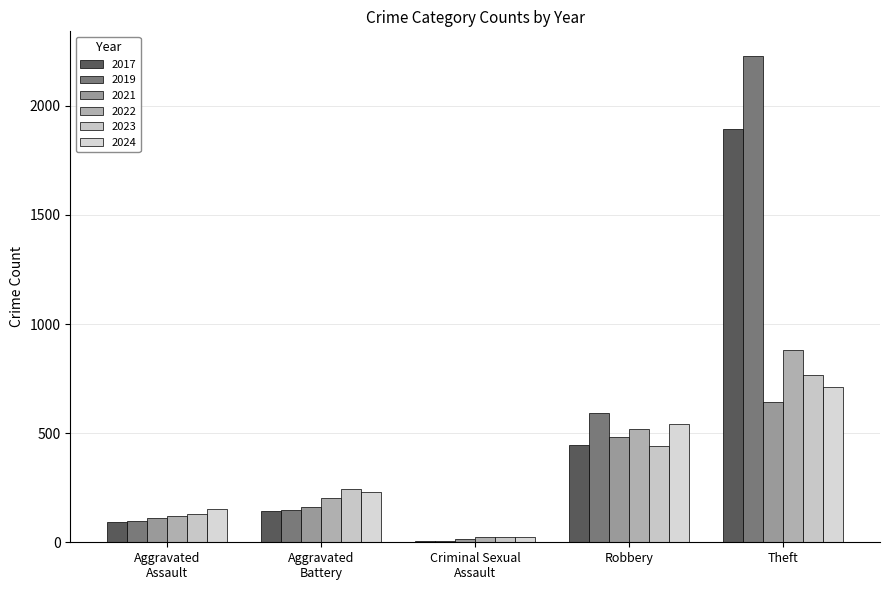

What are all the series names shown in the legend?

2017, 2019, 2021, 2022, 2023, 2024